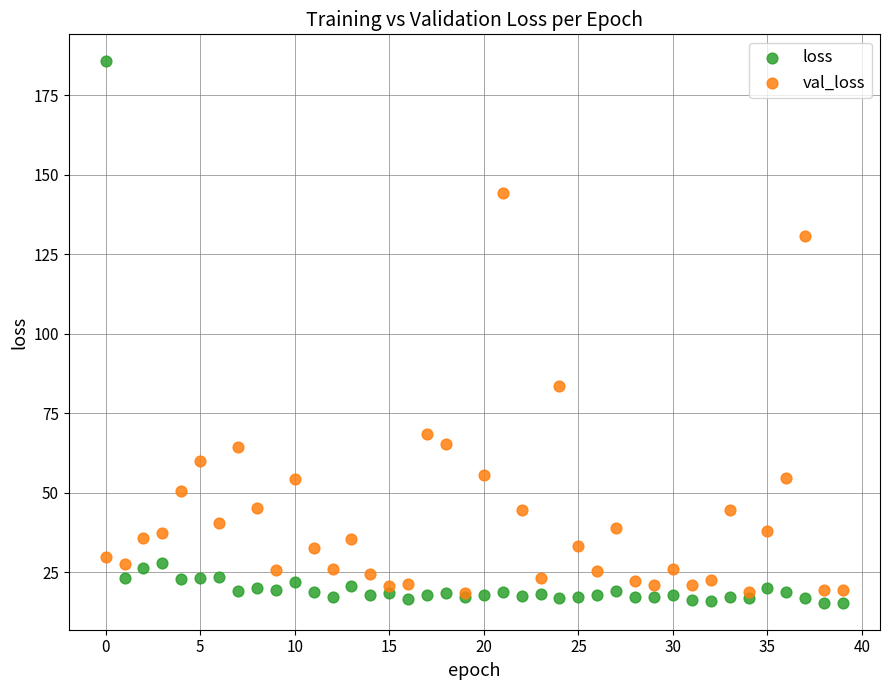

In the val_loss series, what Y value is closest to 81?

83.7